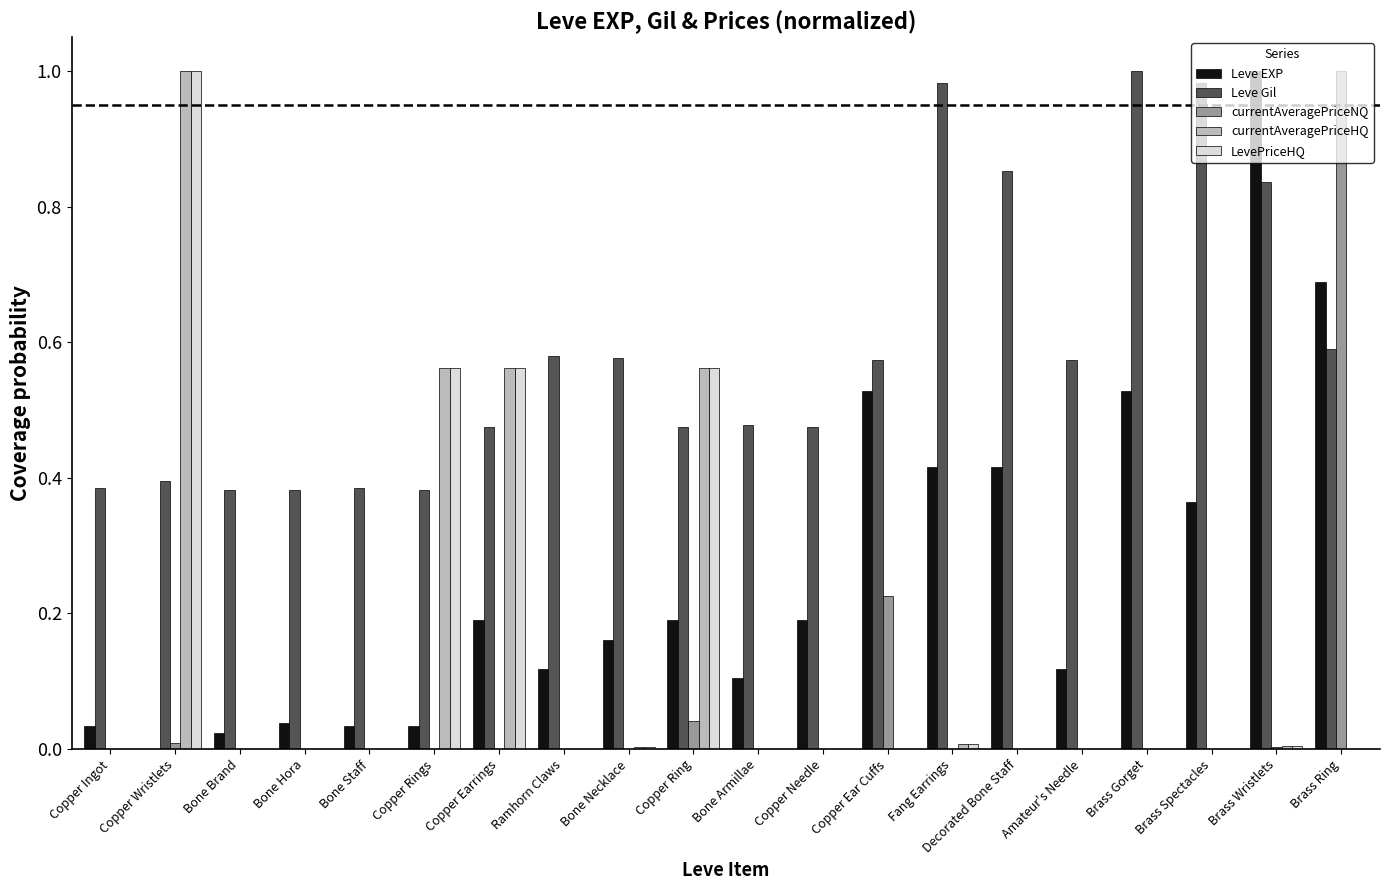

What is the sum of all Leve Gil values?

11.8